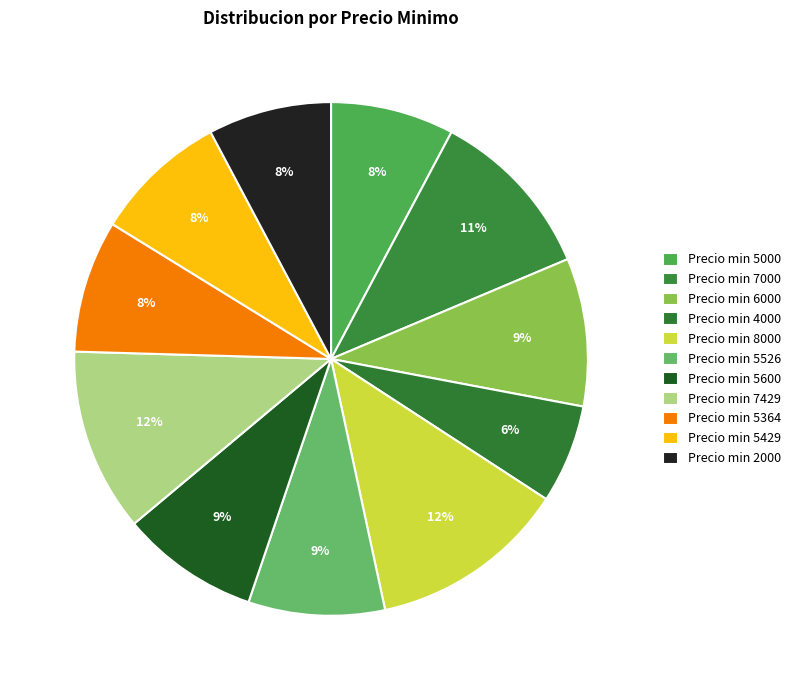

How many segments does this pie chart have?

11